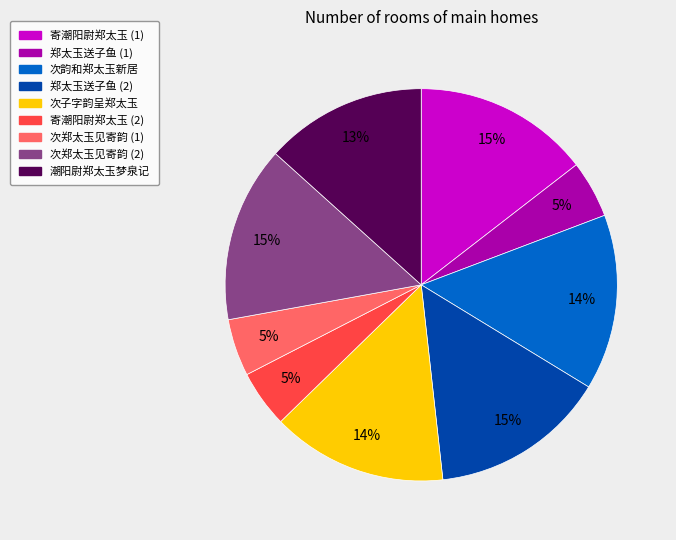

Is there any slice that represents more than half of the pie?

No